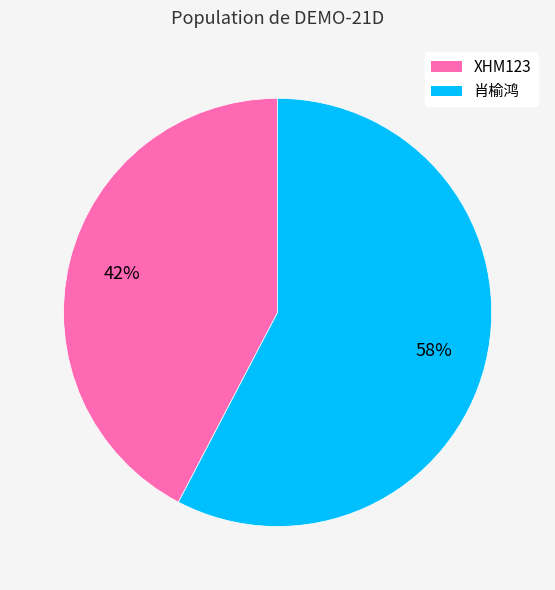

What is the ratio of the value at 肖榆鸿 to the value at XHM123?

1.4